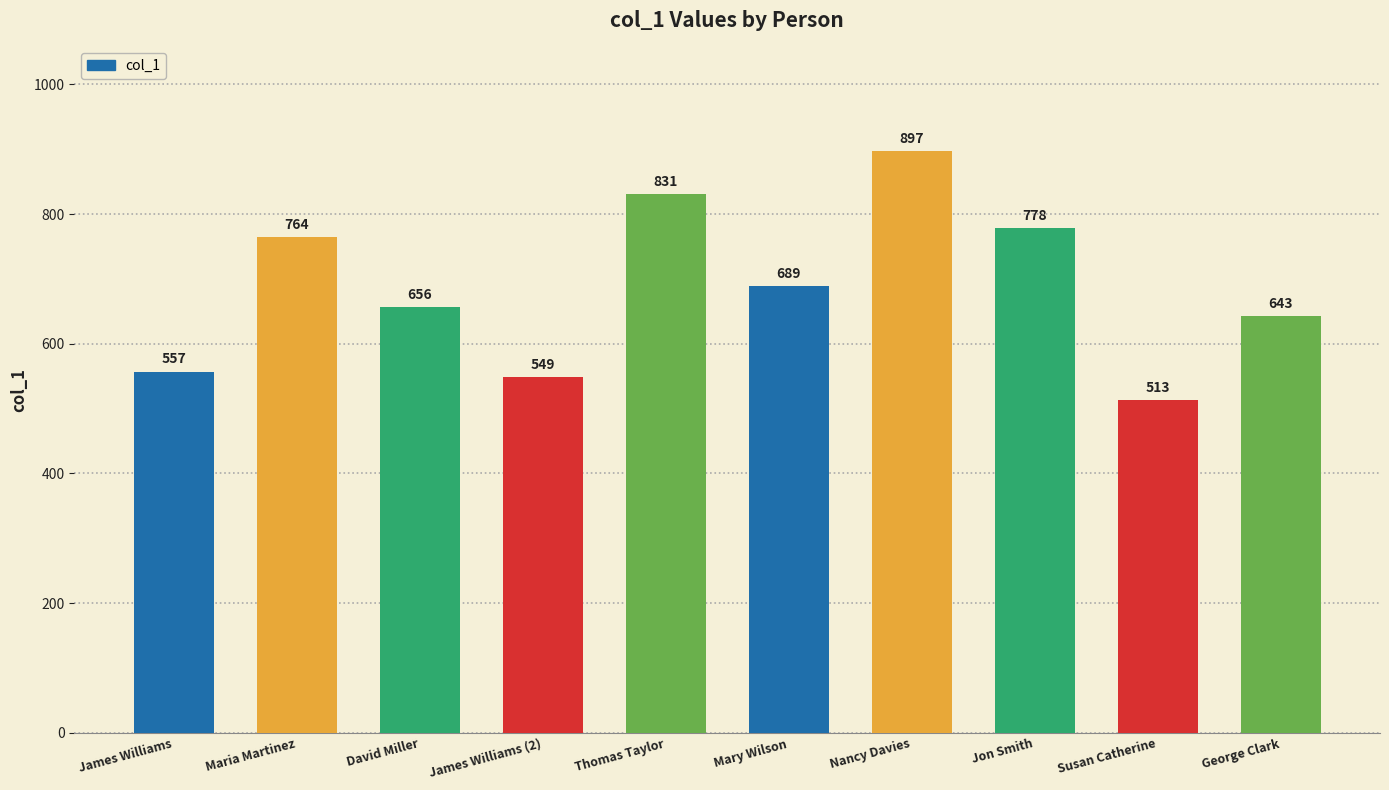

What is the label of the 7th bar from the right?

James Williams (2)